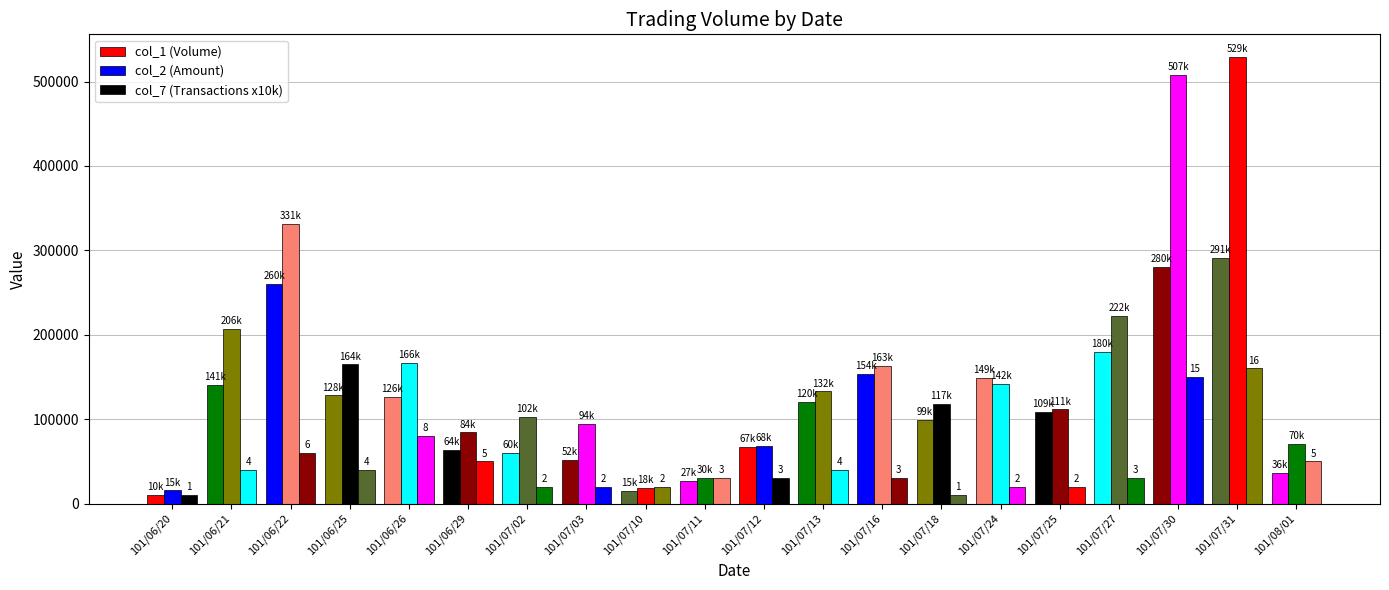

Between 101/06/25 and 101/07/10, which is larger?

101/06/25